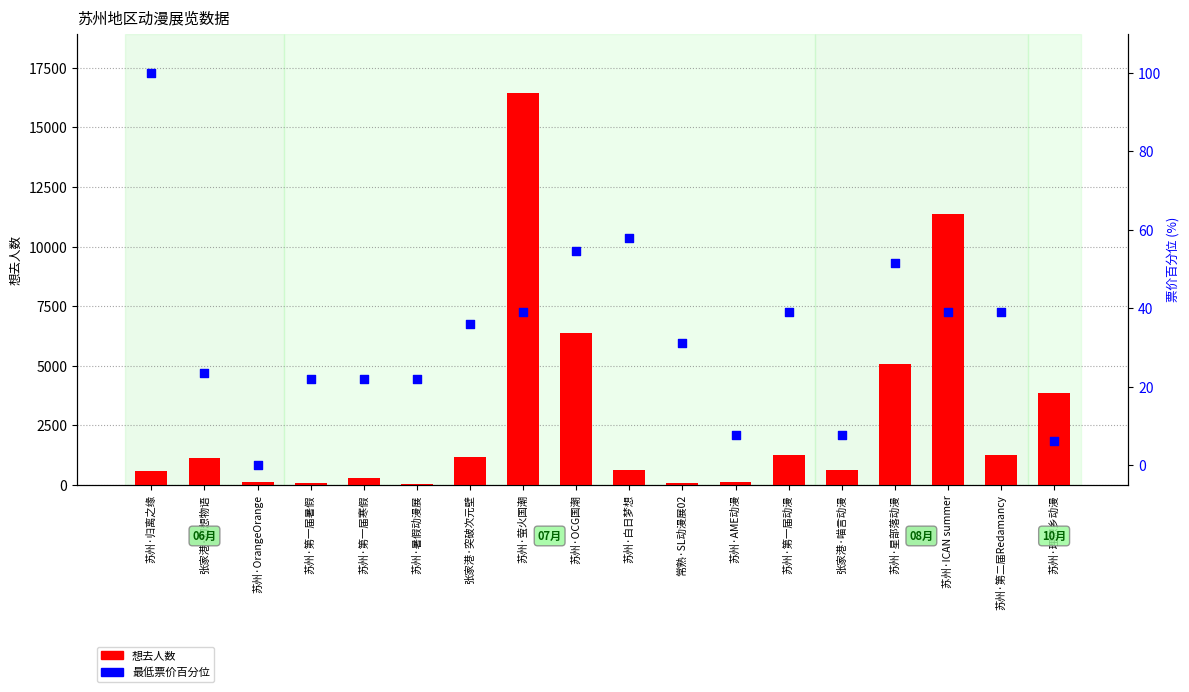

Which series has the largest total across all categories?

想去人数